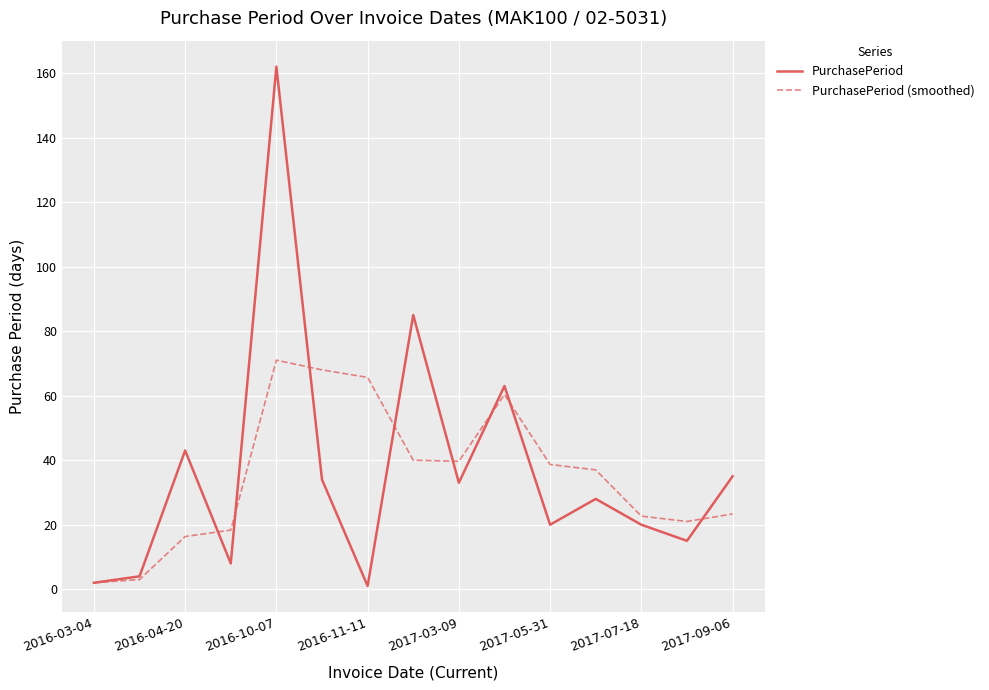

Does the chart have visible grid lines?

Yes